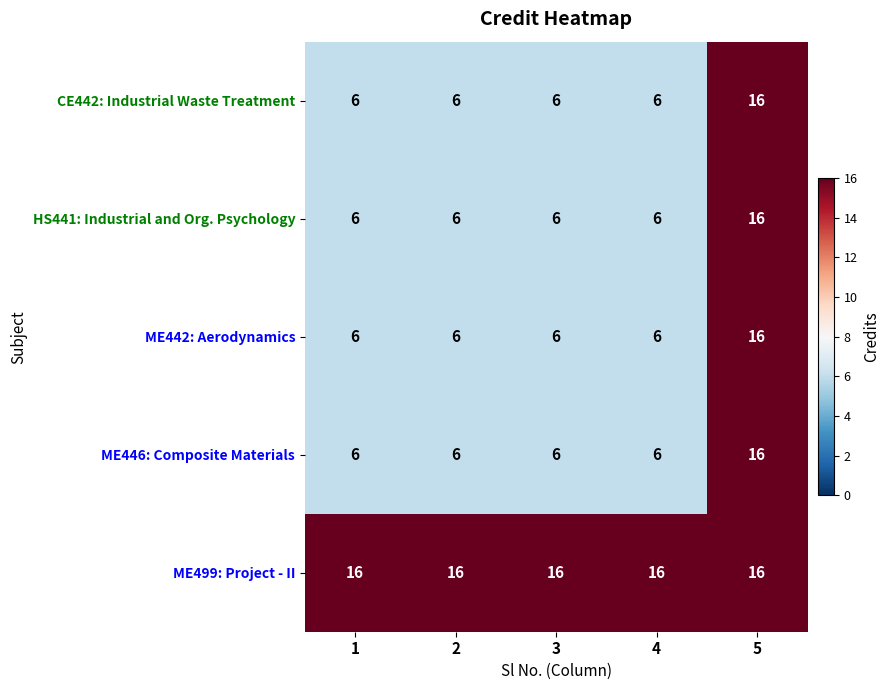

How many distinct data groups are displayed?

5